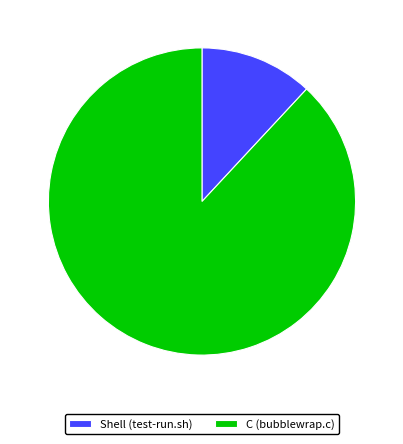

Is there a majority slice in this chart?

Yes